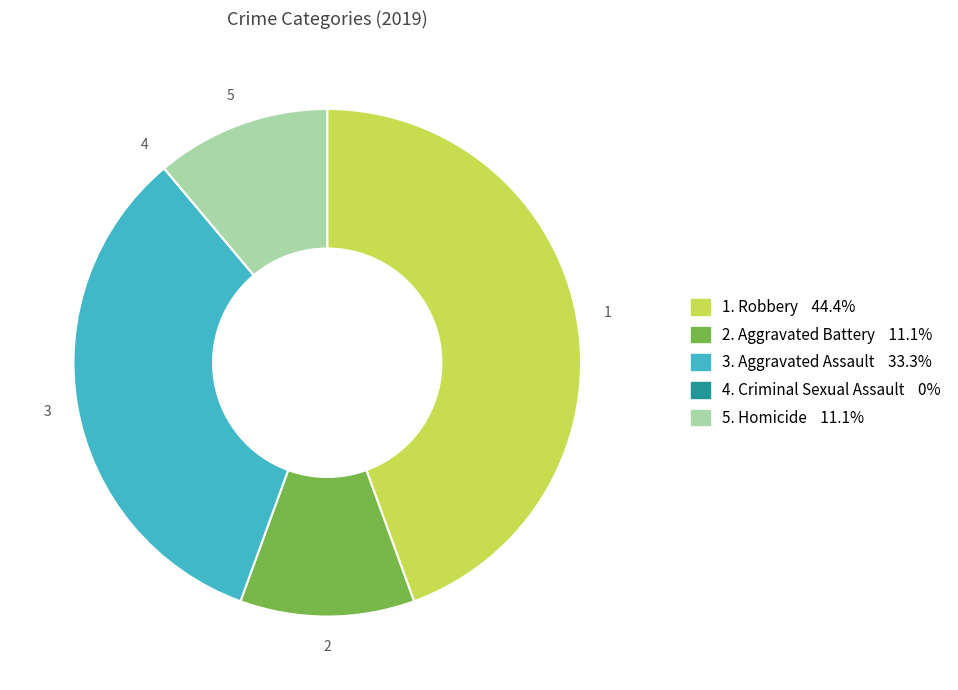

Does any single category account for the majority?

No